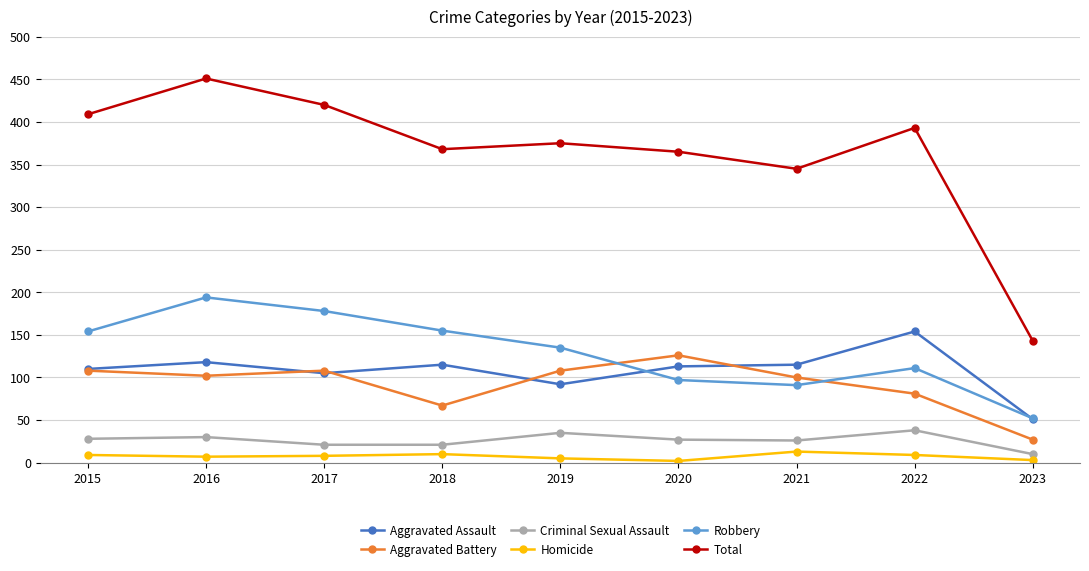

What is the sum of the Criminal Sexual Assault values at 2022 and 2023?

48